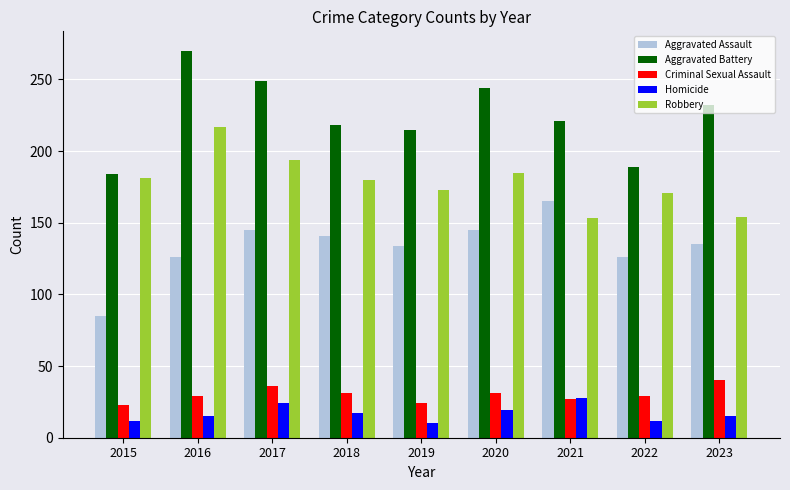

What is the maximum value shown in the chart?

270